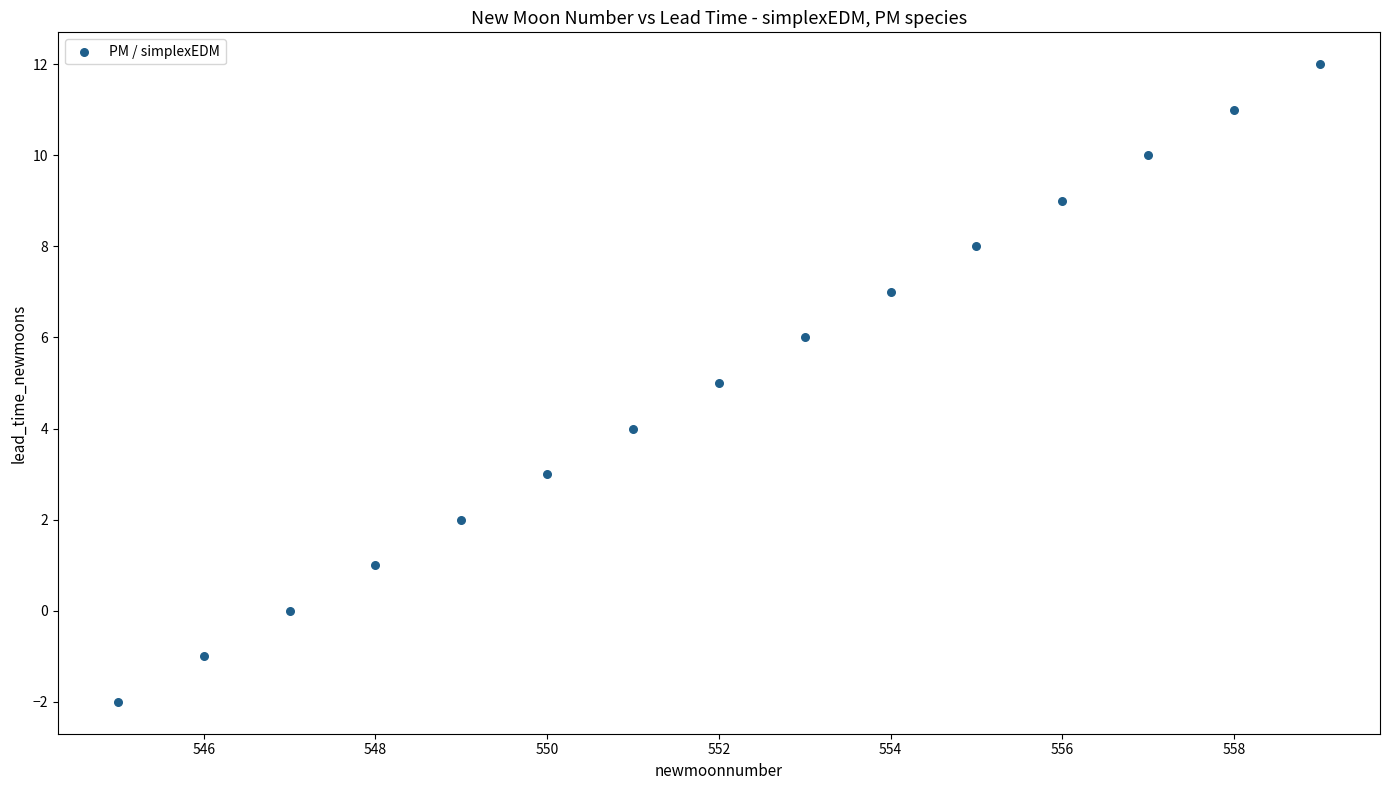

What is the range of Y values (max minus min)?

14